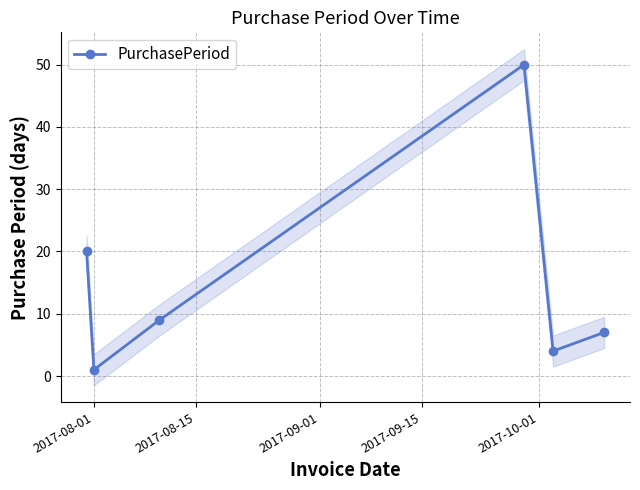

How many interior local valleys (lower than both neighbors) does the data have?

2